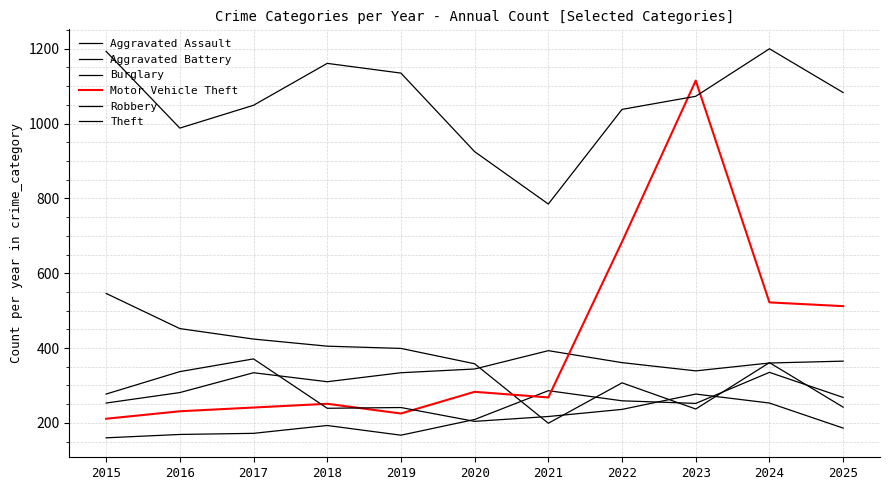

Does the chart display data point markers on the line(s)?

No